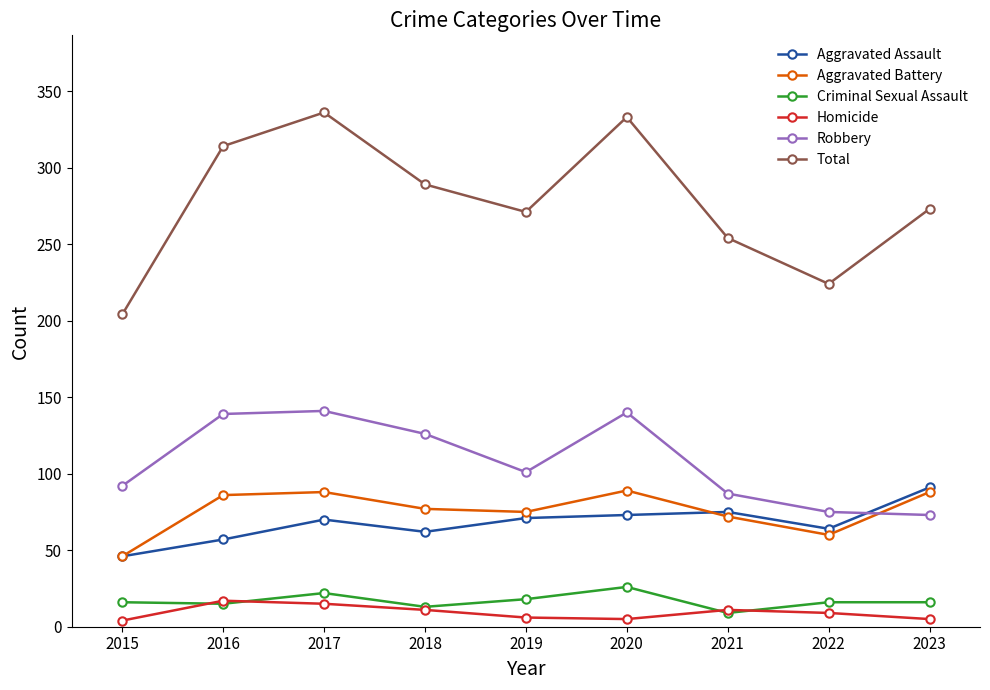

At how many categories does at least one series exceed 219?

8